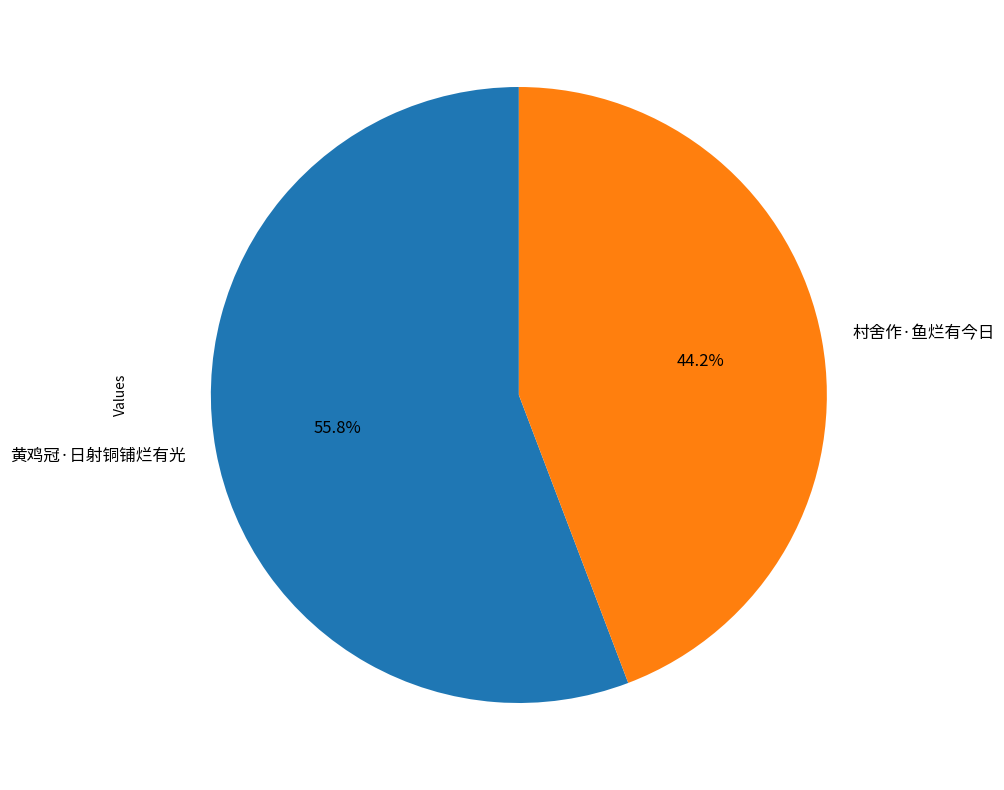

To the nearest percent, what is the difference between the 黄鸡冠·日射铜铺烂有光 and 村舍作·鱼烂有今日 slice percentages?

12%